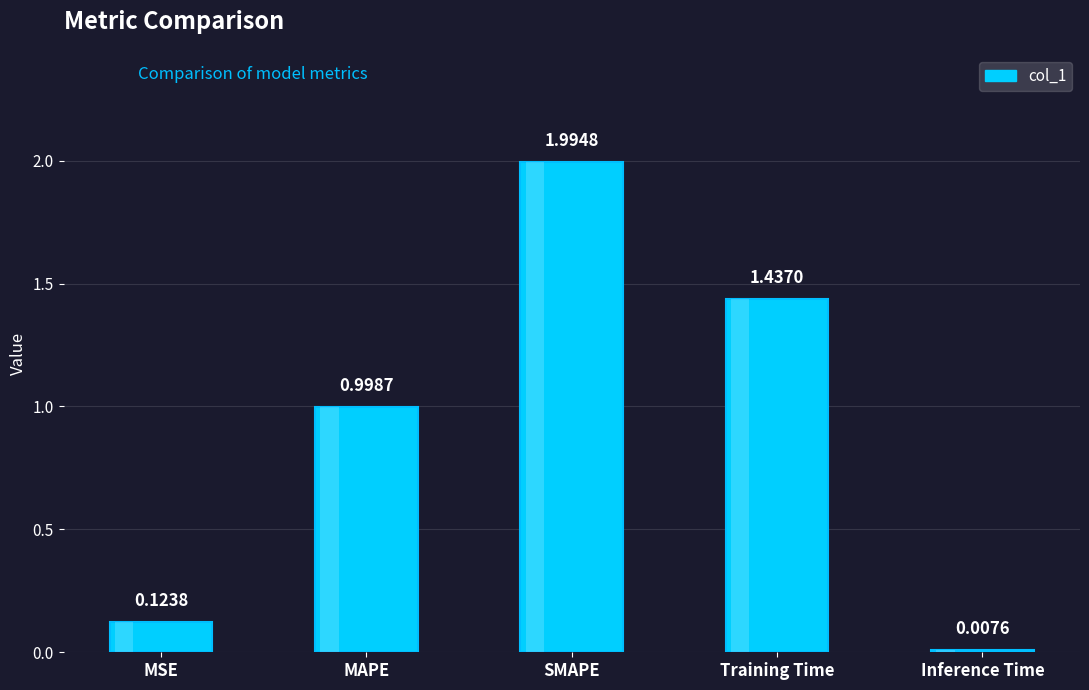

At which category does the chart reach its peak across all series?

SMAPE